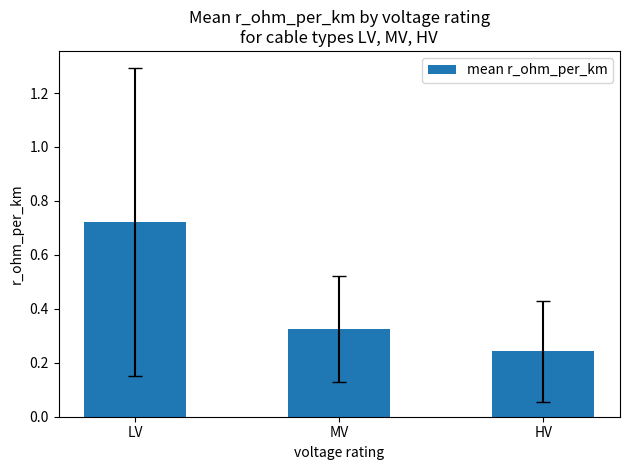

What position from the right is MV?

2